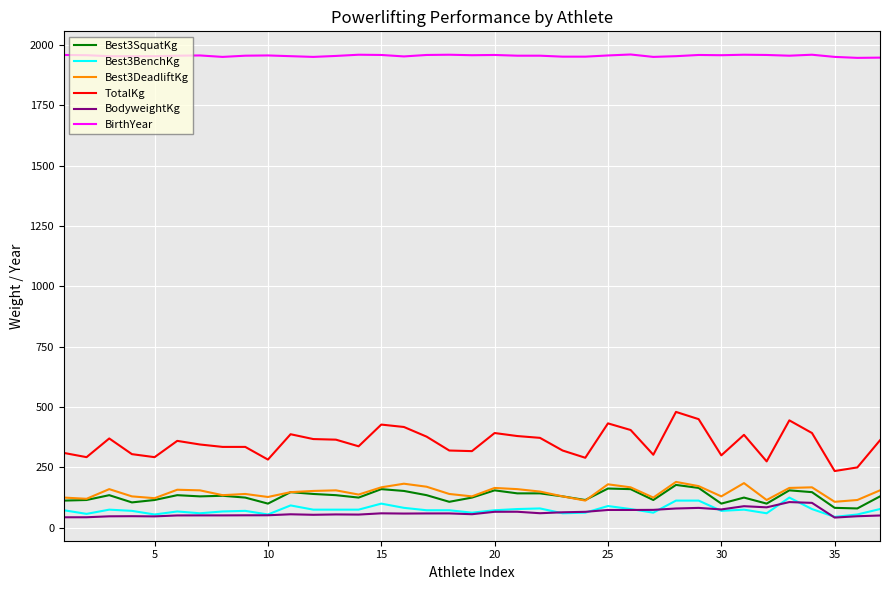

How many lines are shown in the chart?

6